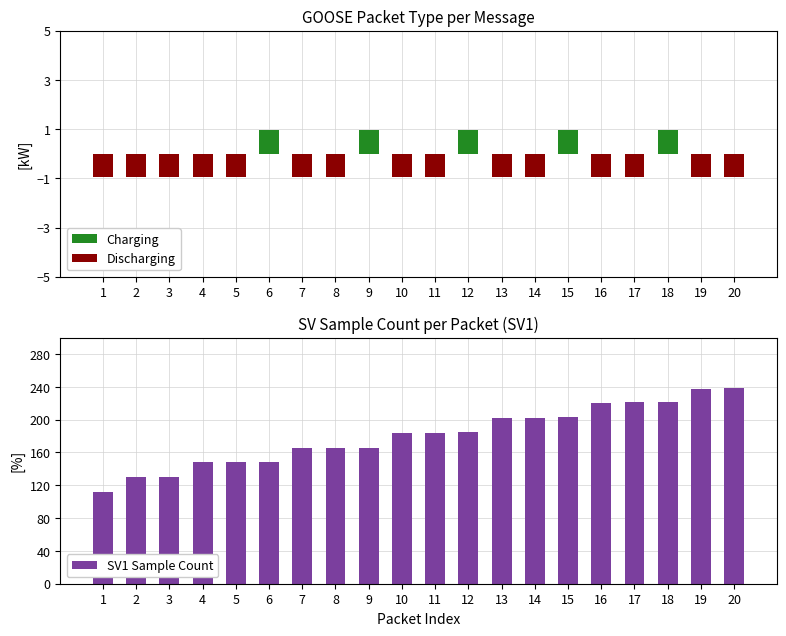

At which category does the chart reach its minimum across all series?

1